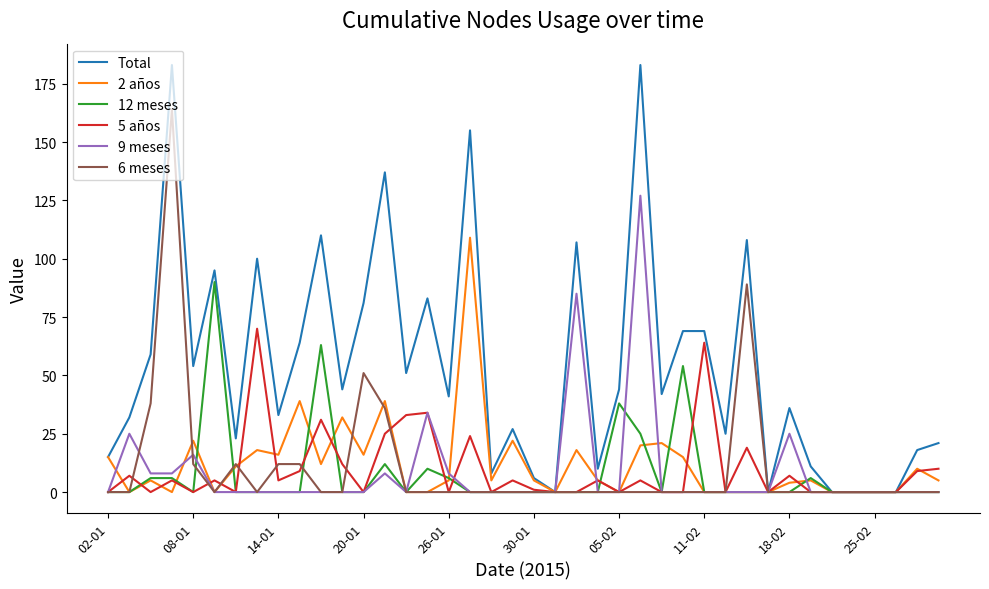

Which series has the widest spread of values?

Total